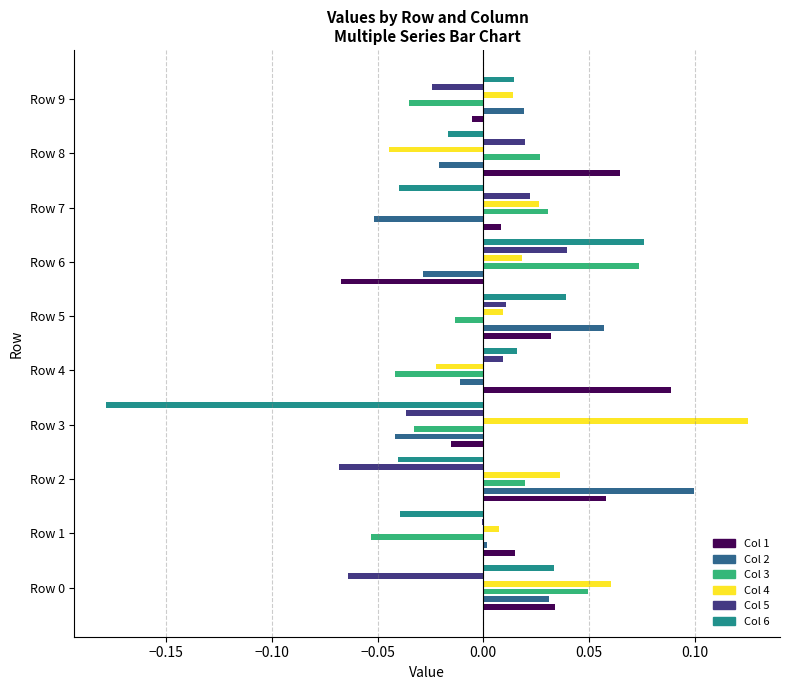

What is the minimum value for Col 2?

-0.1